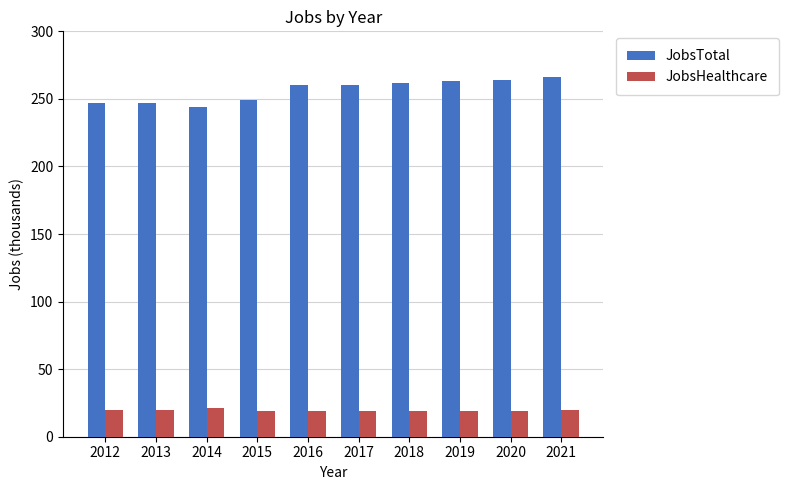

What is the sum of the JobsTotal values at 2015 and 2020?

513